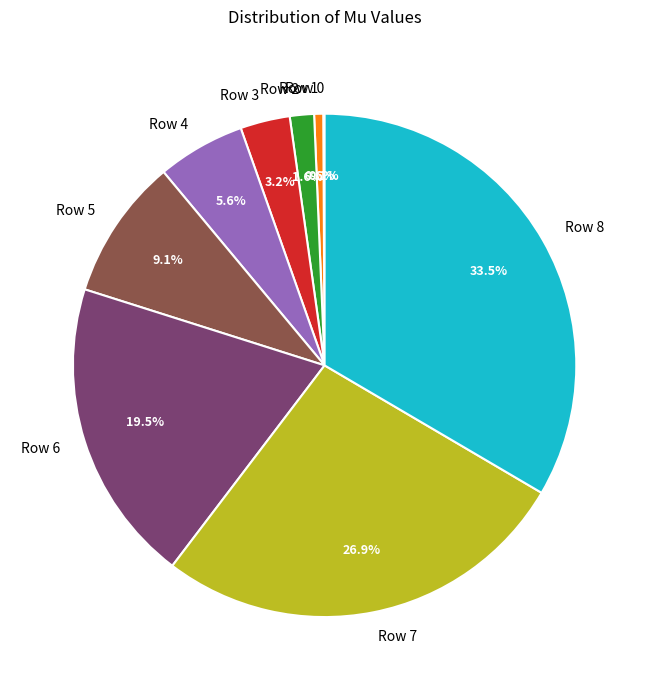

True or false: Row 5 accounts for 9% of the total.

True